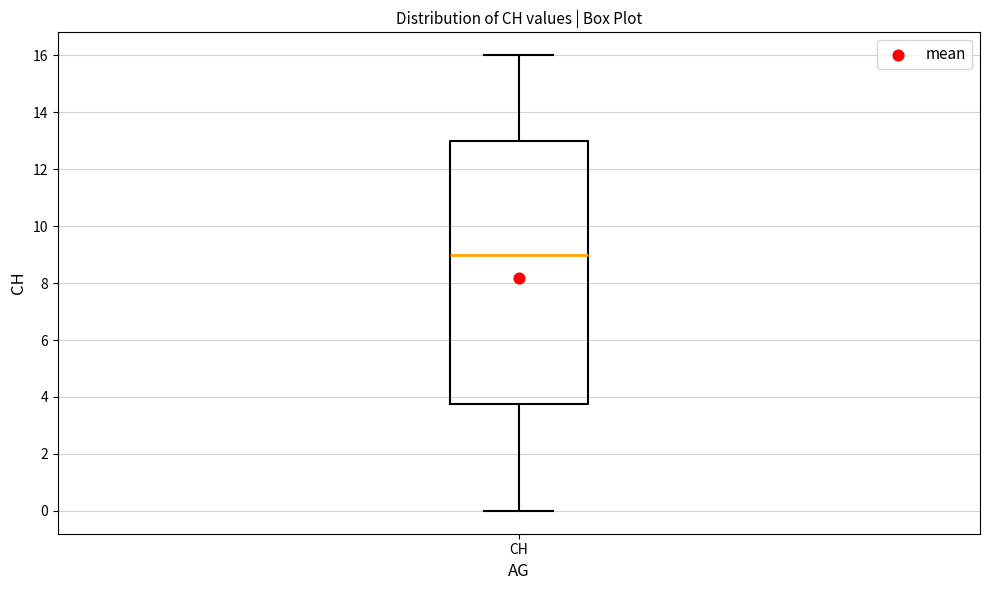

Where is the upper edge of the box for CH on the y-axis? The values are not printed on the chart, so give them approximately, as read against the axis.

13.0